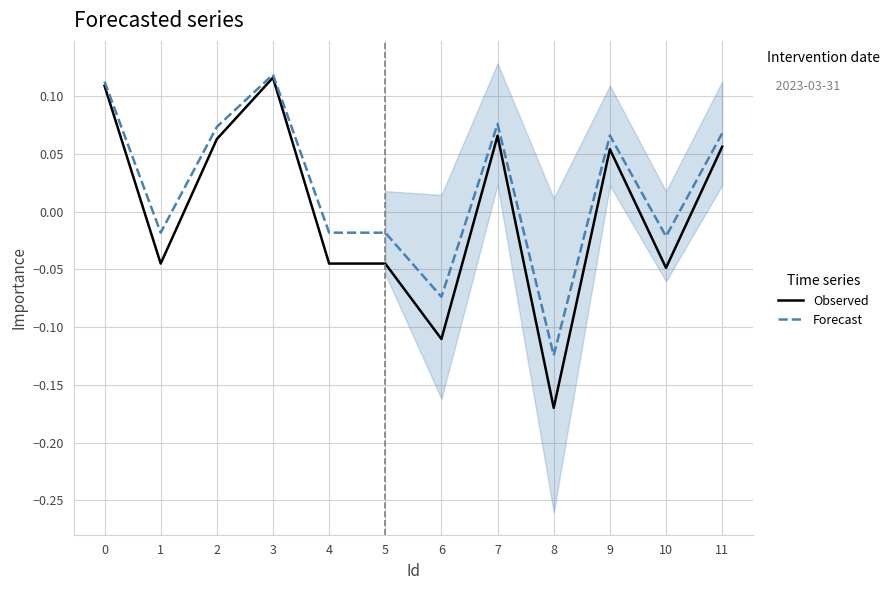

How many data points in Forecast are less than 0?

6